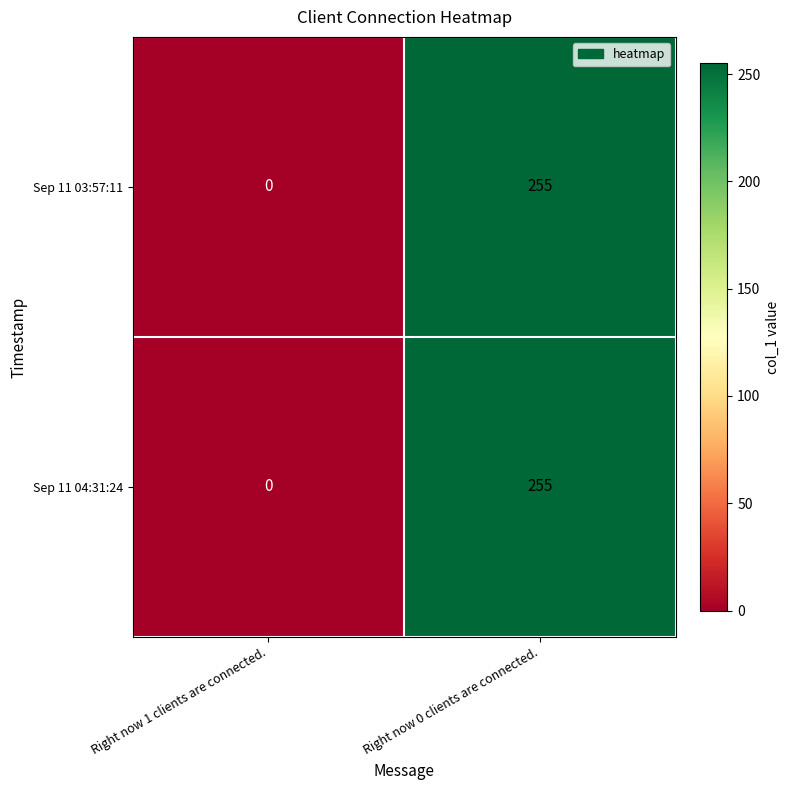

The Sep 11 03:57:11 series shows 255 at Right now 0 clients are connected.. True or false?

True